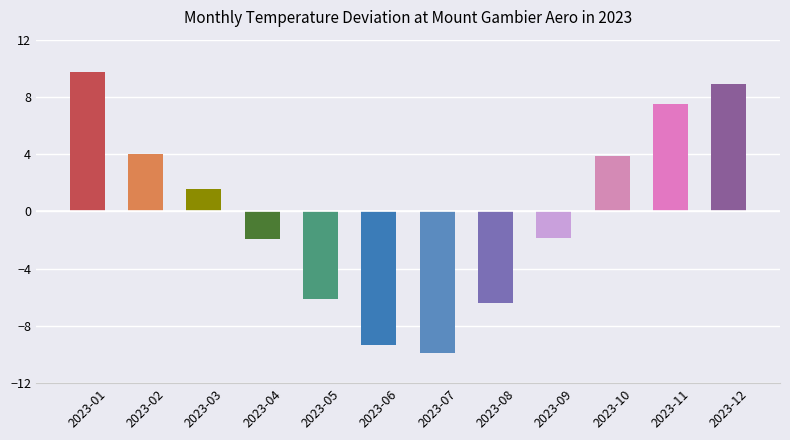

What is the change in value from 2023-06 to 2023-10?

+13.2